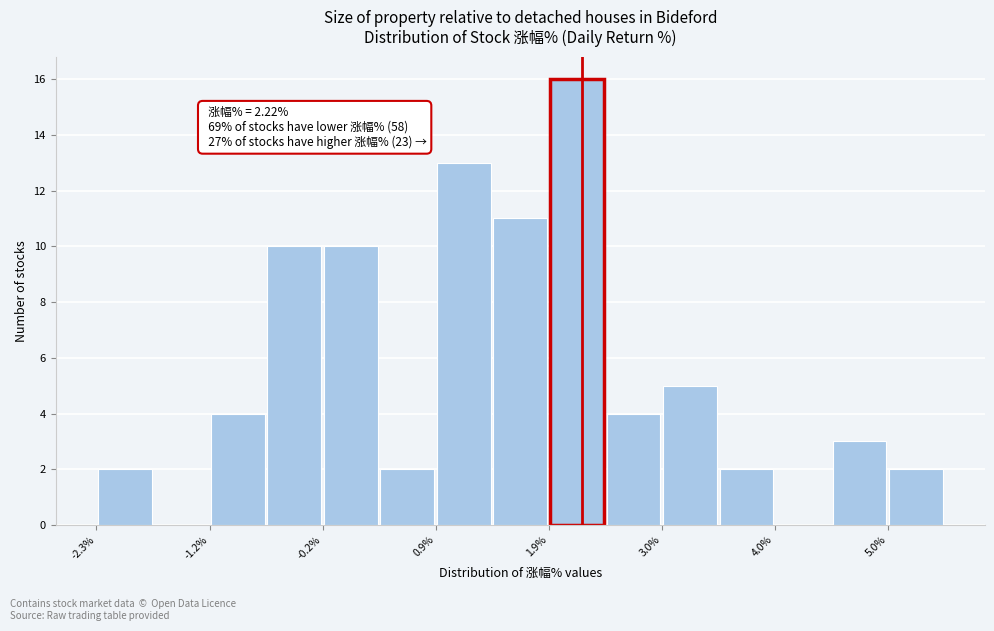

Read against the x-axis, roughly where is the centre of the tallest bar?

2.2